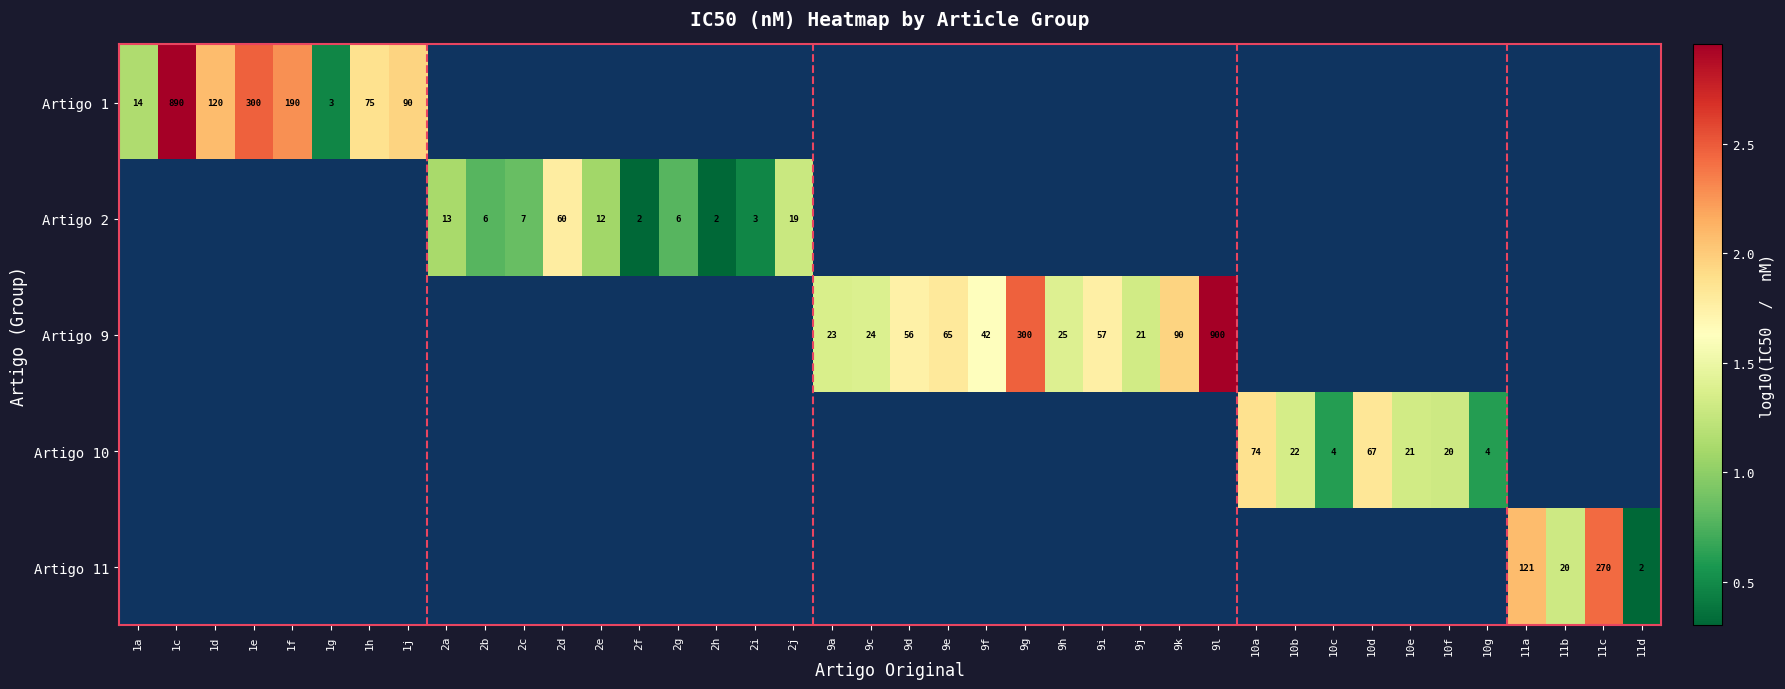

Is it true that Artigo 9 equals 90 at 9k?

True